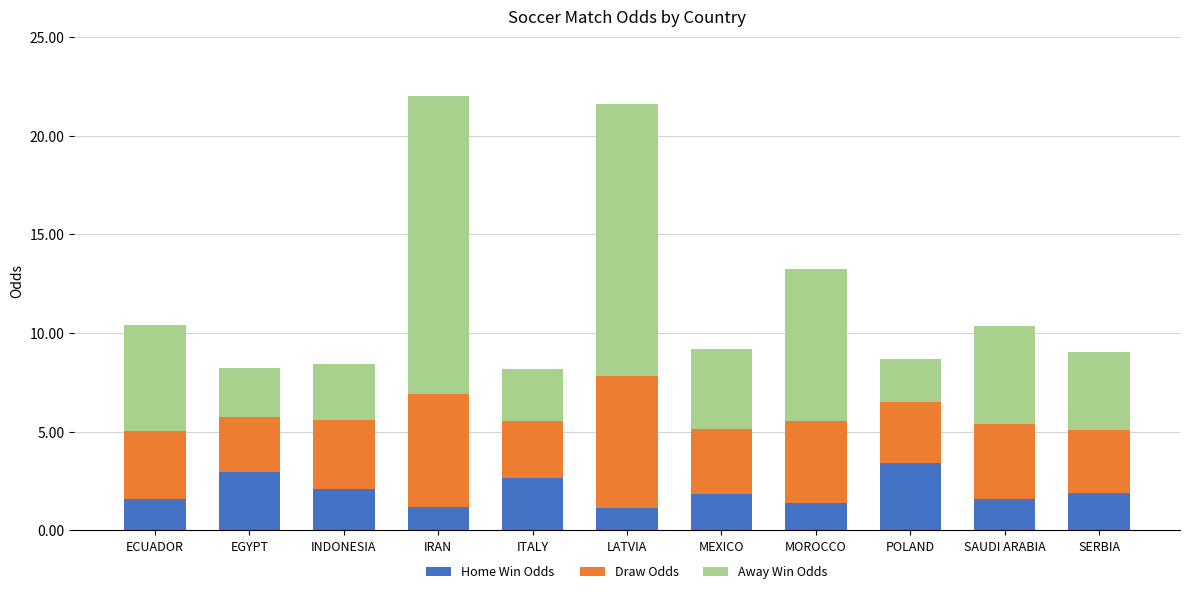

How many data points does each series have?

11